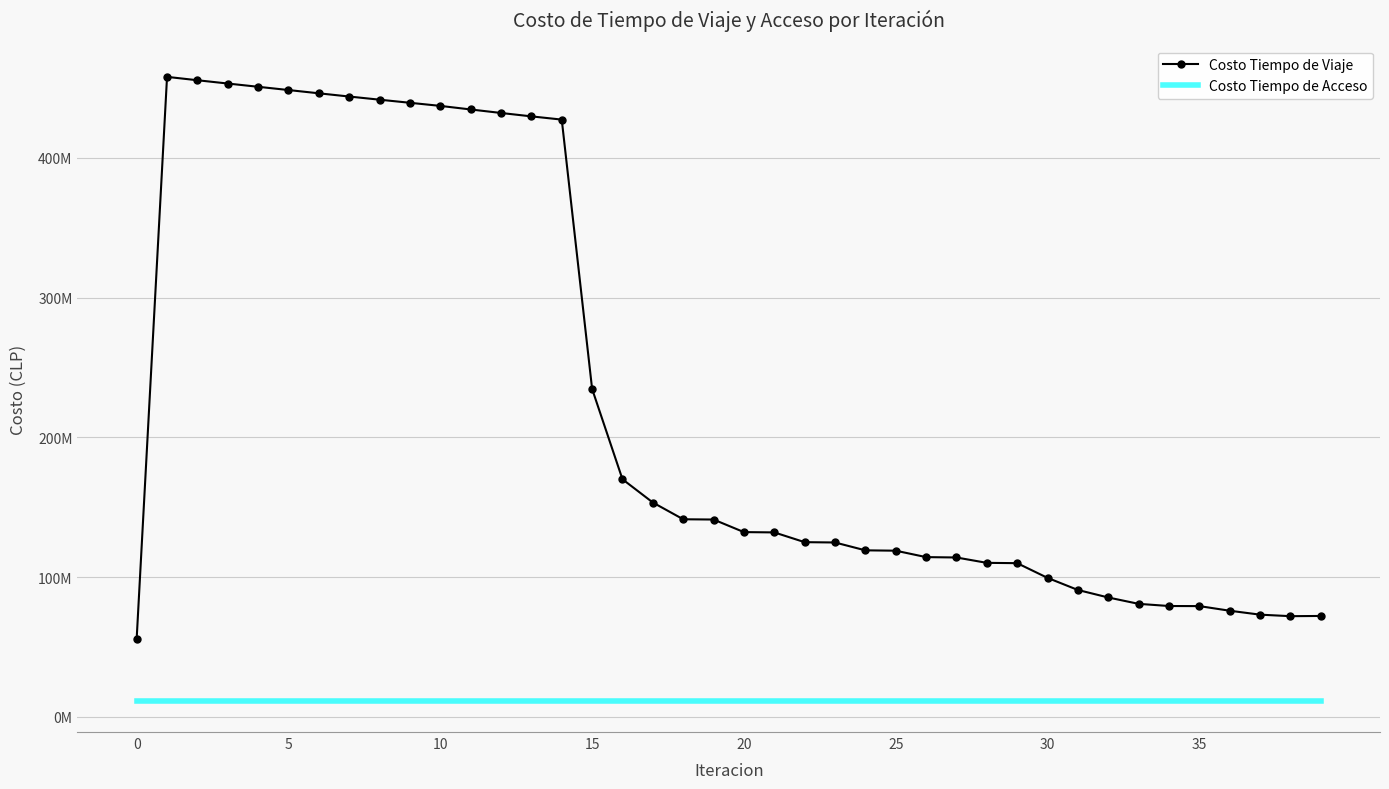

What are all the series names shown in the legend?

Costo Tiempo de Viaje, Costo Tiempo de Acceso